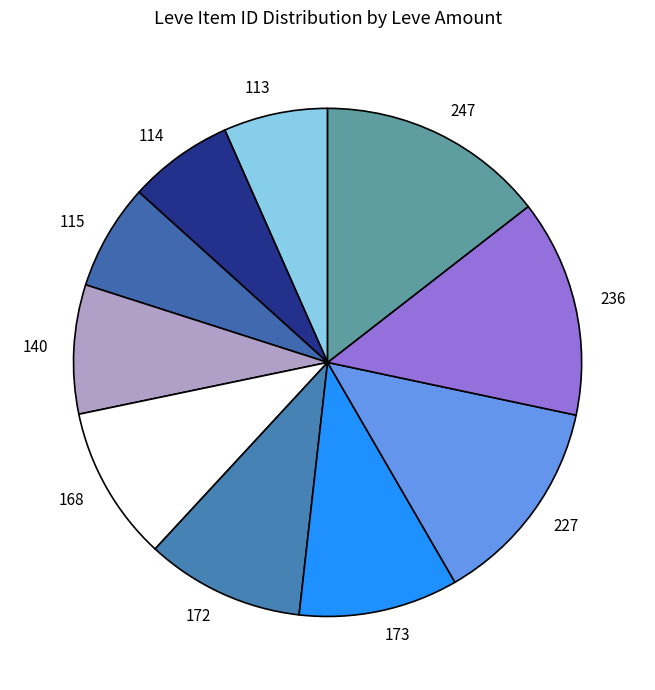

Is it true that 114 is 7% of the pie?

True